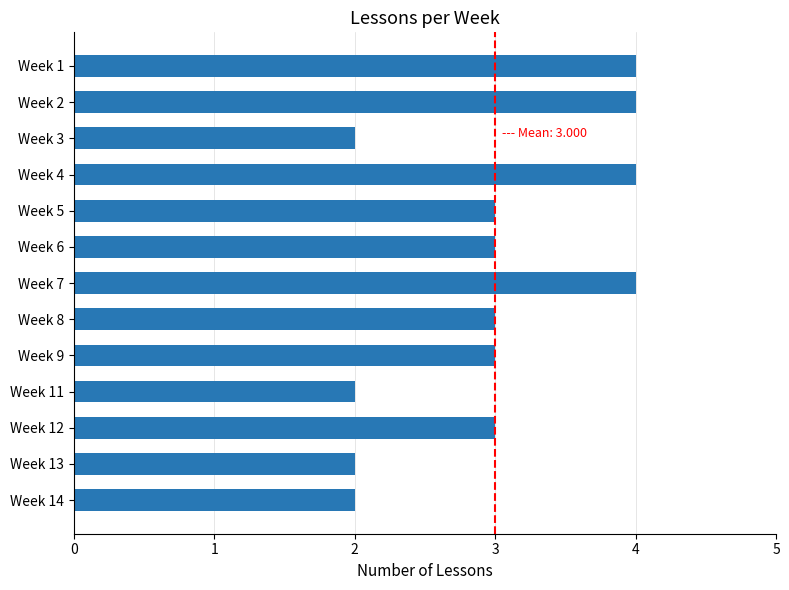

What is the value of the 9th bar from the top?

3